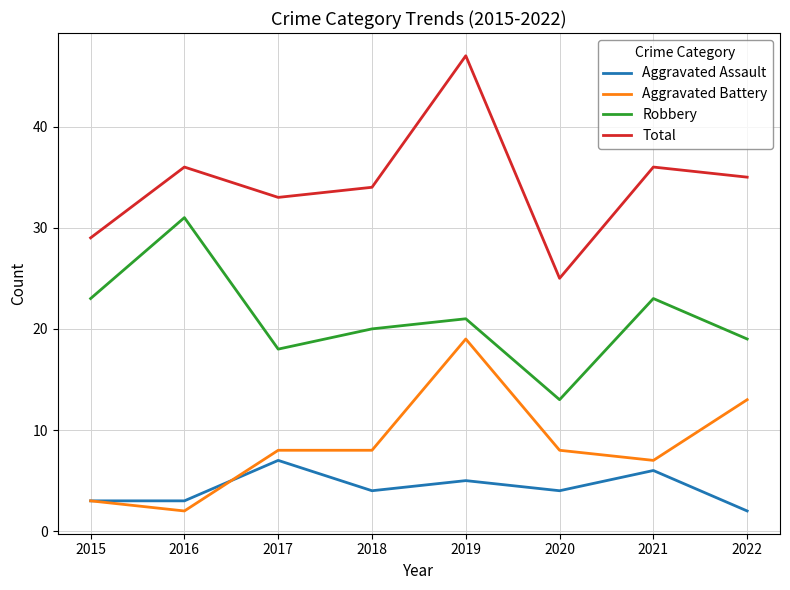

What is the difference between the Robbery values at 2020 and 2018?

7